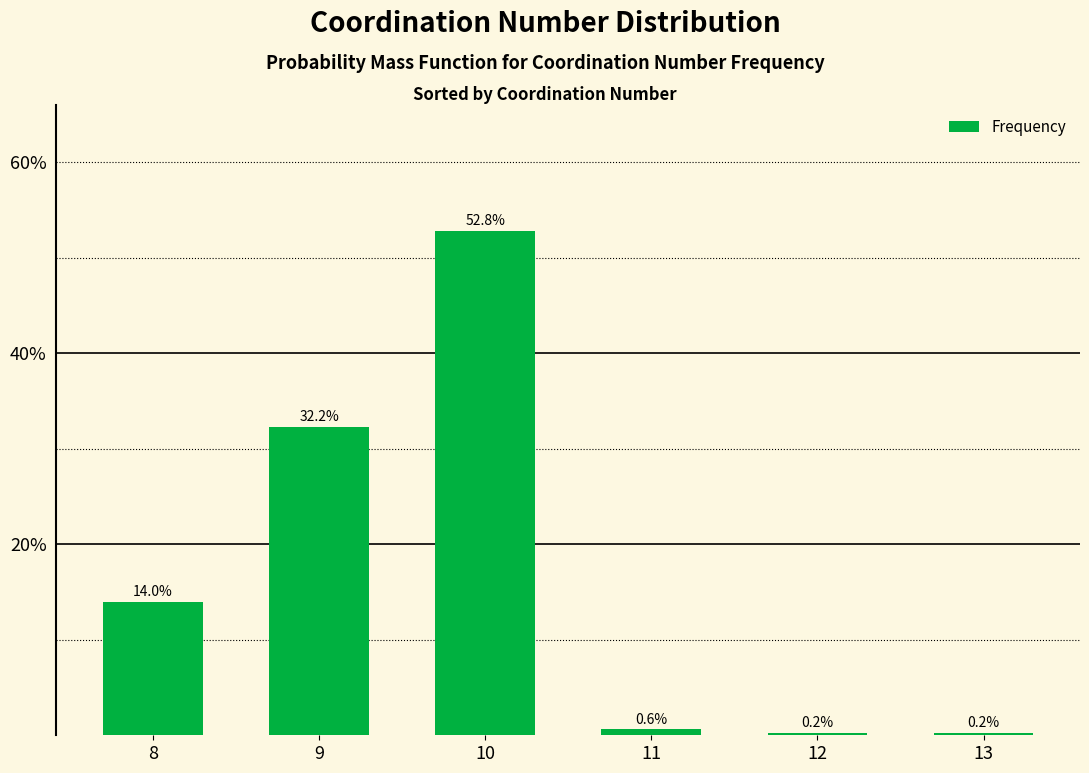

Are the bars horizontal?

No